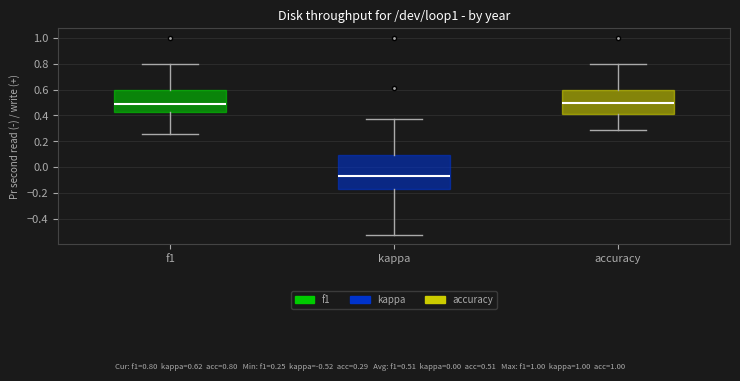

Reading left to right, transcribe this box plot: for each box, give where its median line is, the range the box spans, and where its two whiskers end, as read against the y-axis. The values are not printed on the chart, so give them approximately, as read against the axis.

f1: median 0.48, box 0.44 to 0.60, whiskers 0.26 to 0.80
kappa: median -0.06, box -0.16 to 0.10, whiskers -0.52 to 0.38
accuracy: median 0.50, box 0.42 to 0.60, whiskers 0.28 to 0.80